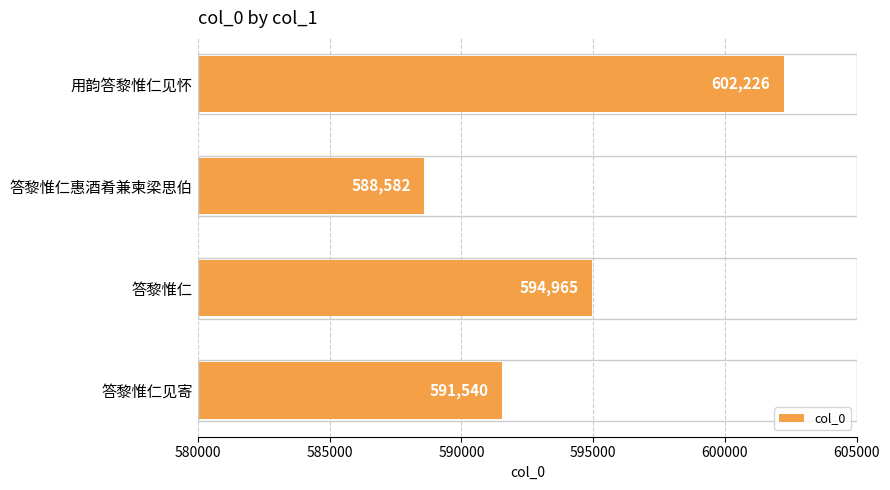

Where is the data nearest to the value 595404?

答黎惟仁